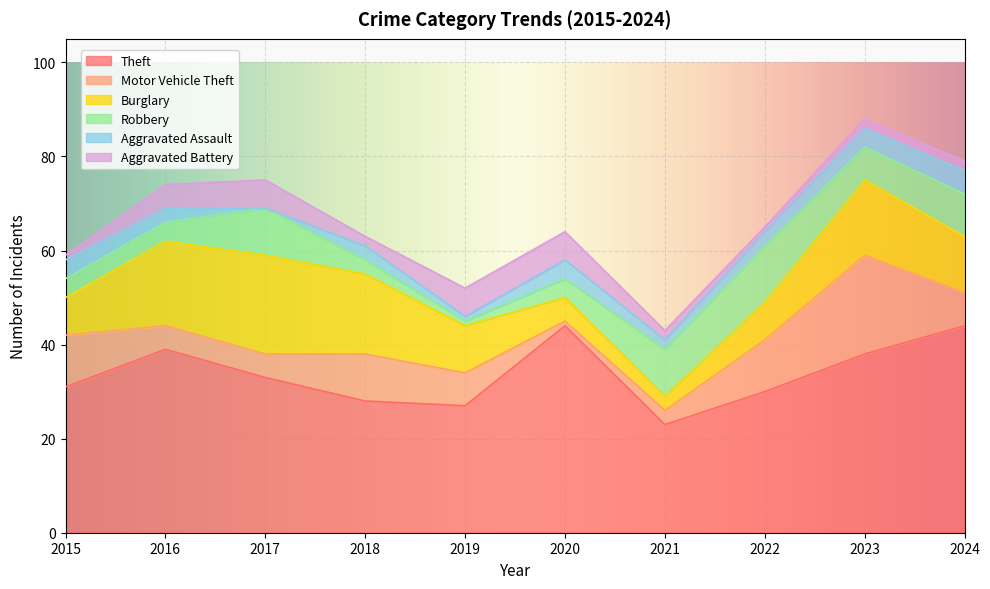

Is it true that Theft equals 44 at 2024?

True